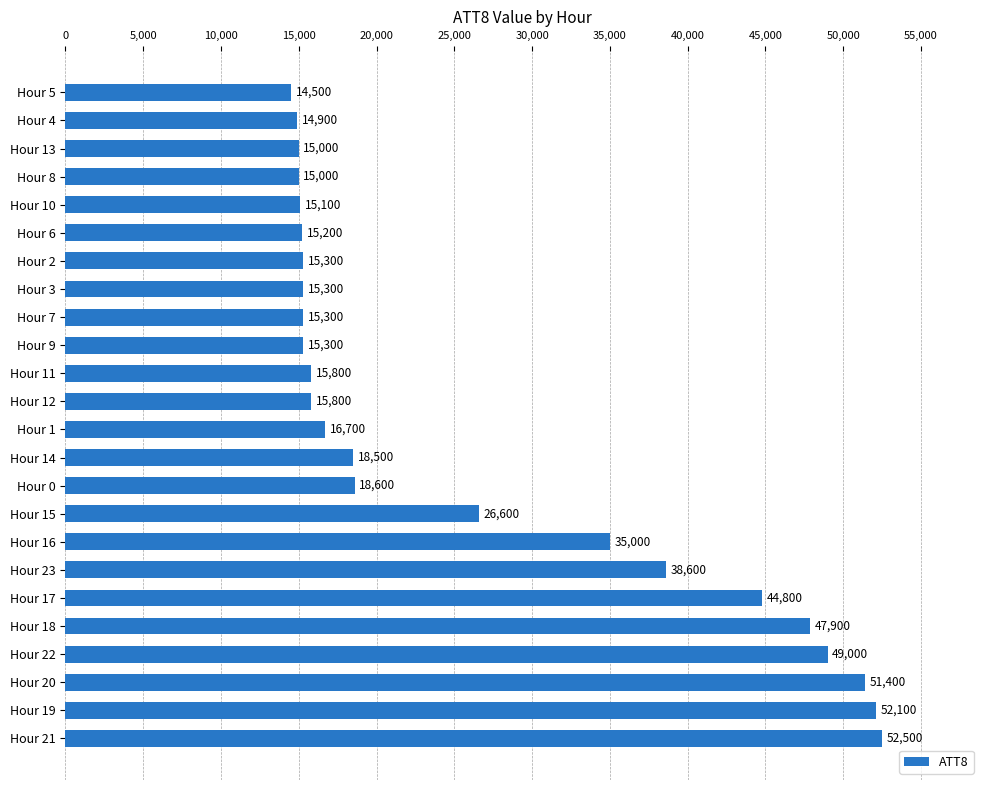

At which label is the value closest to 33500?

Hour 16